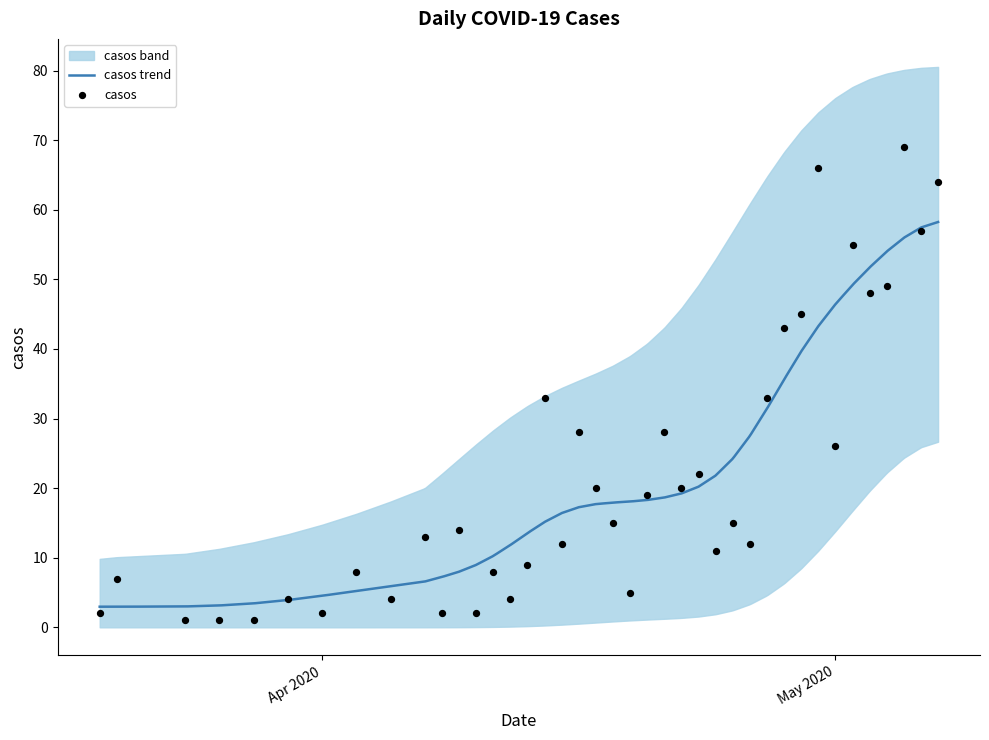

Between 2020-04-30 and 2020-05-06, which is larger?

2020-04-30